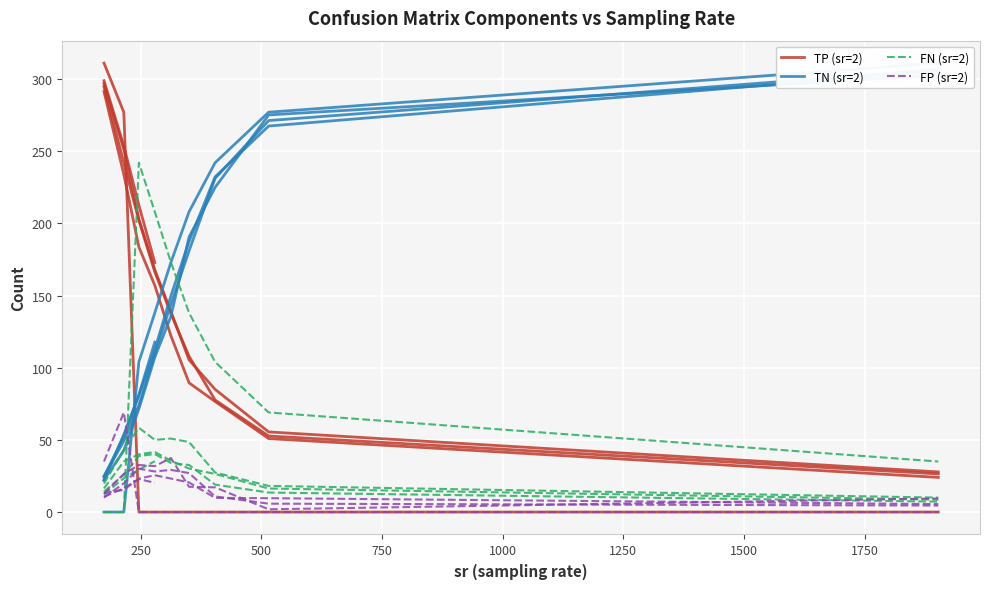

Where do FN (sr=2) and FP (sr=2) first cross each other?

250 and 500